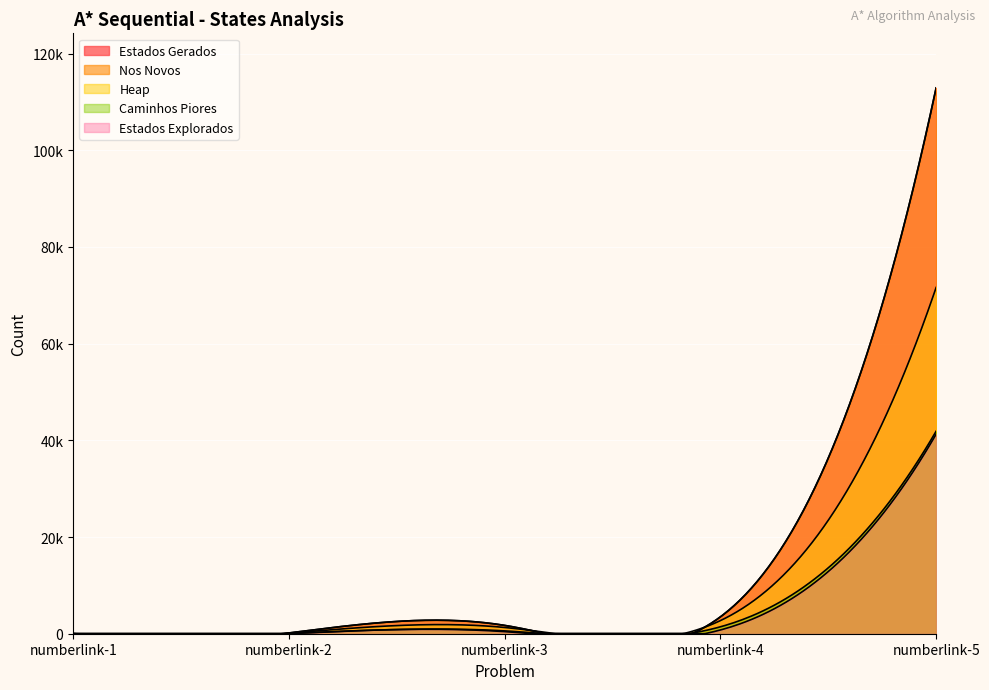

True or false: Caminhos Piores and Nos Novos cross at least once.

False